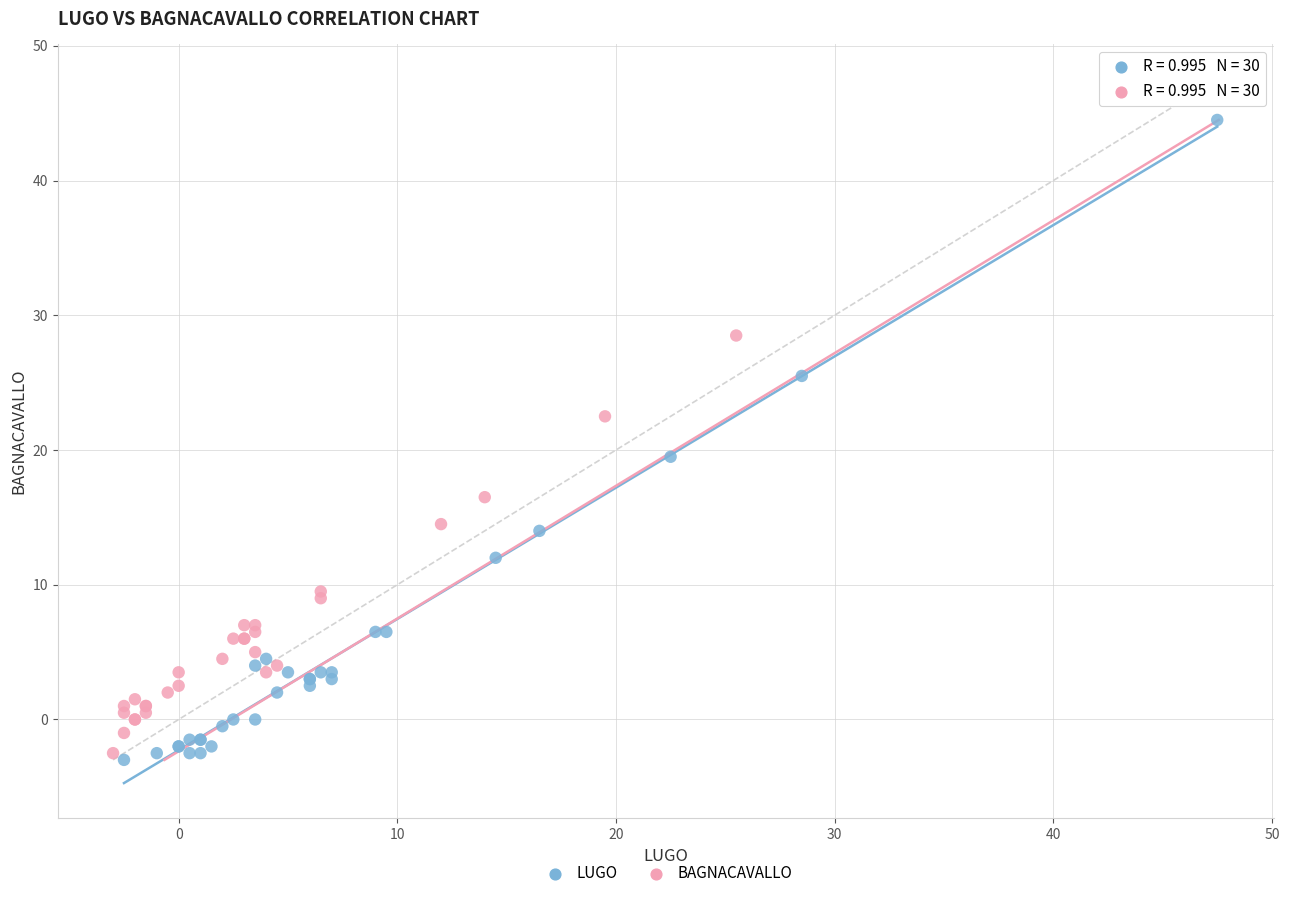

Which series reaches the maximum Y coordinate?

BAGNACAVALLO